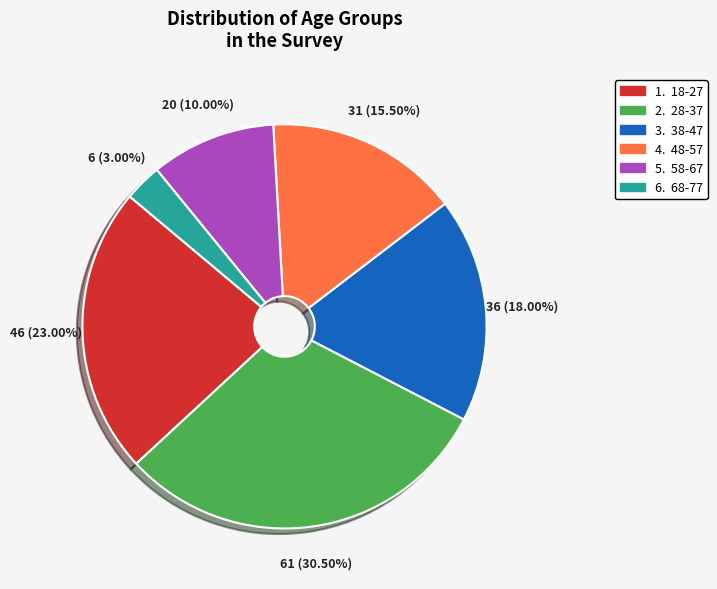

Does any single category account for the majority?

No